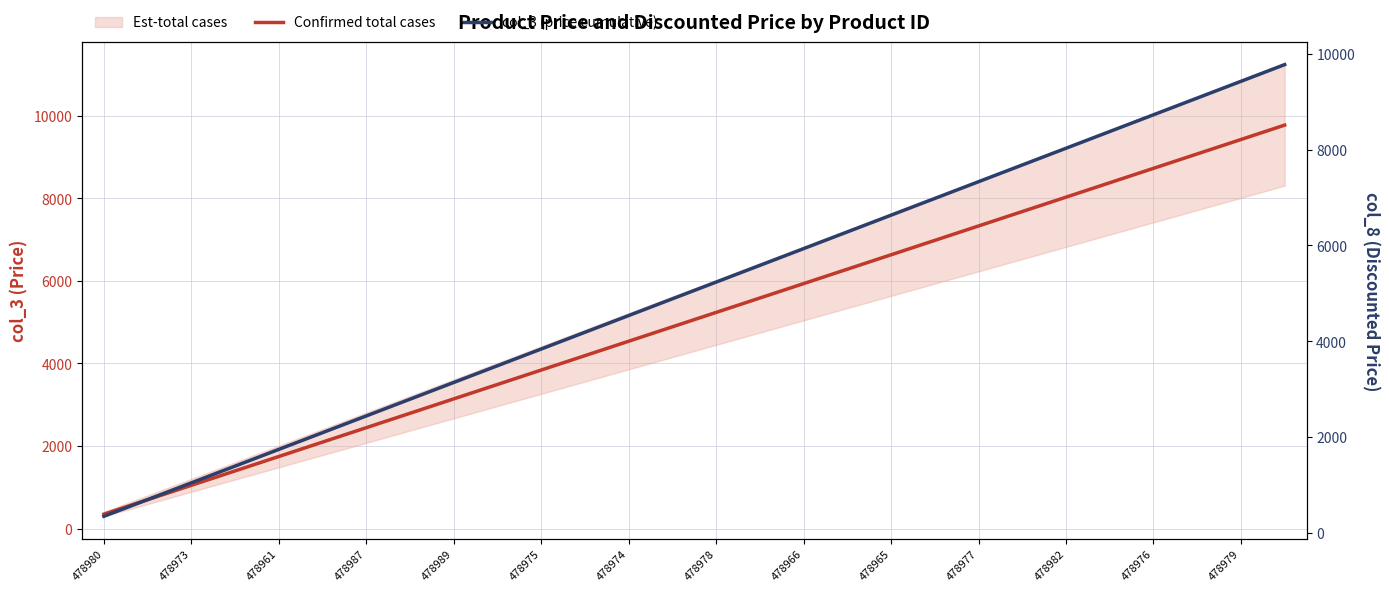

True or false: col_3 (price cumulative) and Confirmed total cases intersect in this chart.

False